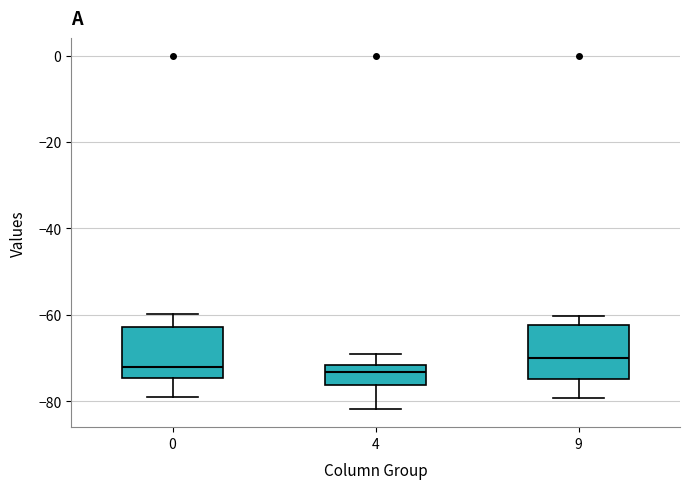

Where is the upper edge of the box at x = 0 on the y-axis? The values are not printed on the chart, so give them approximately, as read against the axis.

-62